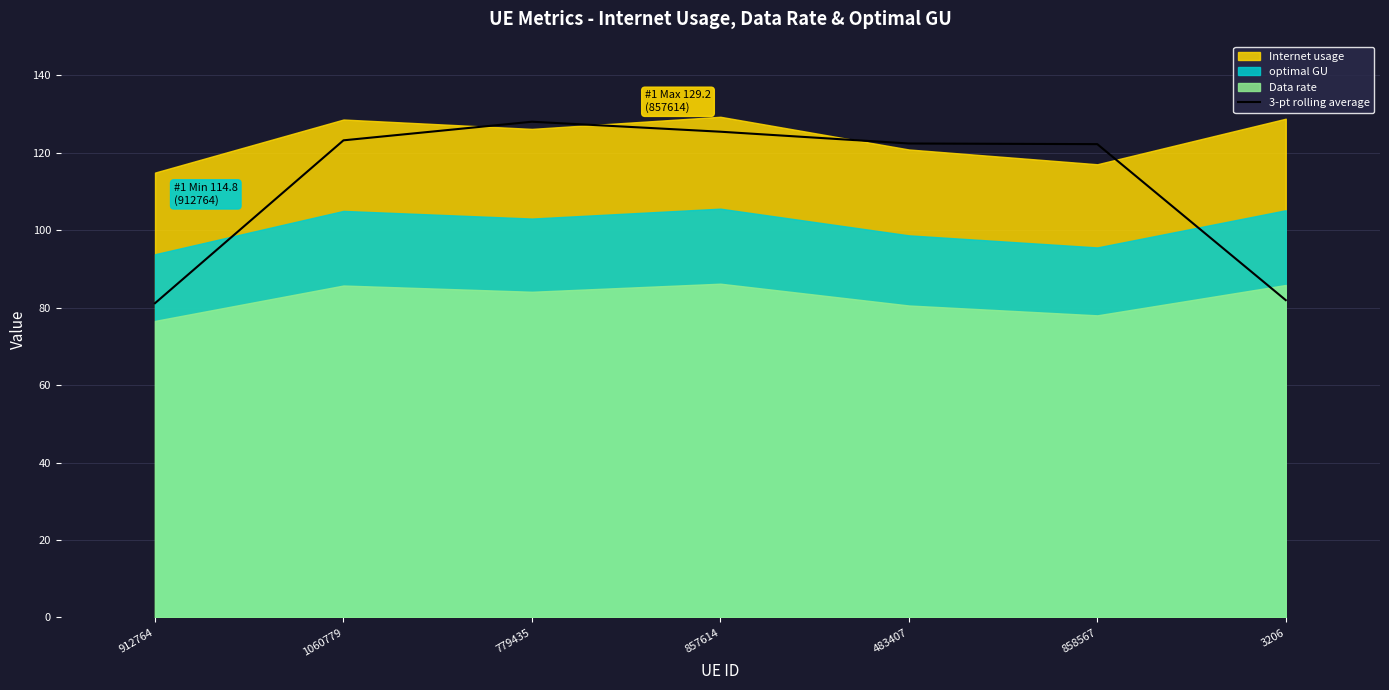

What is the smallest value displayed?

81.1